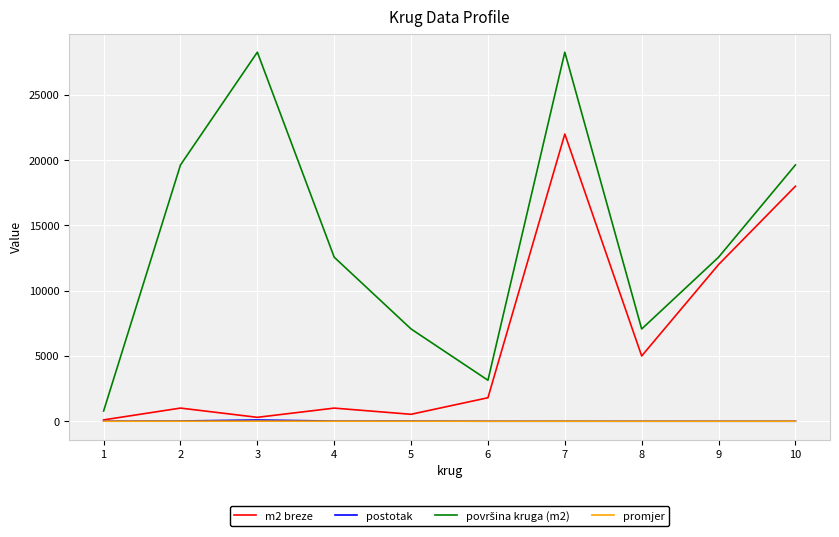

What is the greatest value displayed?

28269.0